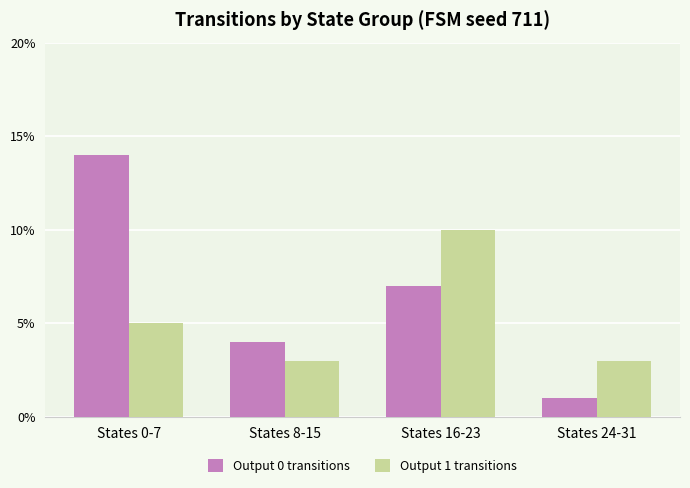

What is the difference between the second highest and minimum values in the Output 0 transitions series?

6